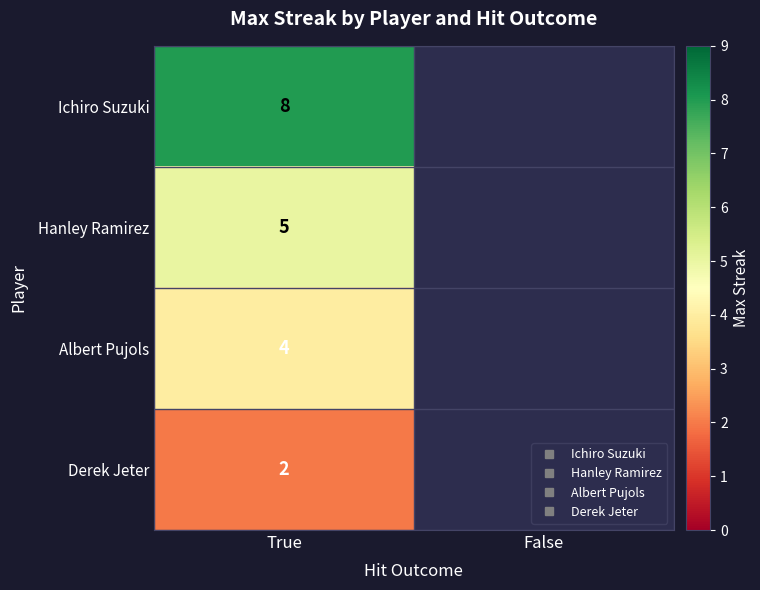

True or false: Hanley Ramirez has a value of 5.0 at True.

True